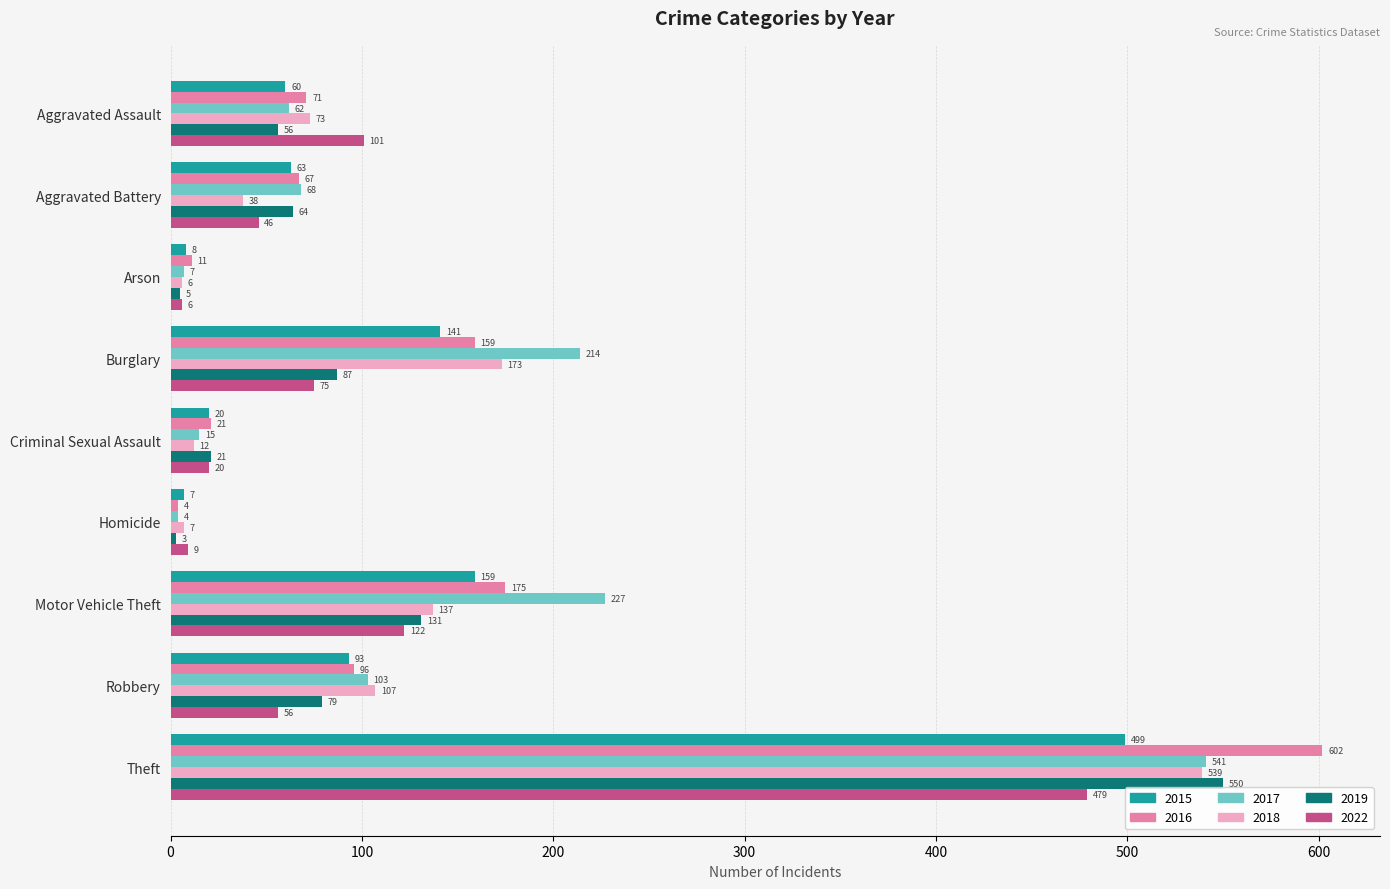

What value does the 2018 series have at Motor Vehicle Theft, to the nearest 100?

100